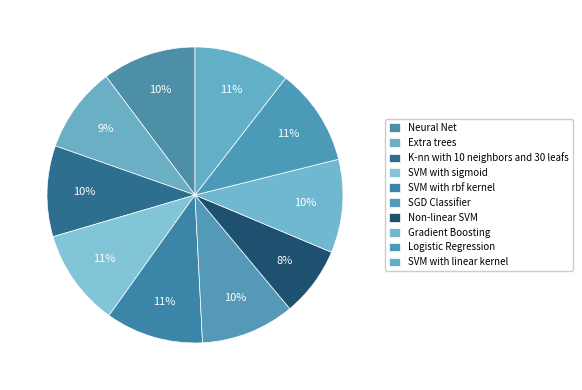

The SVM with rbf kernel slice represents 25% of the pie. True or false?

False